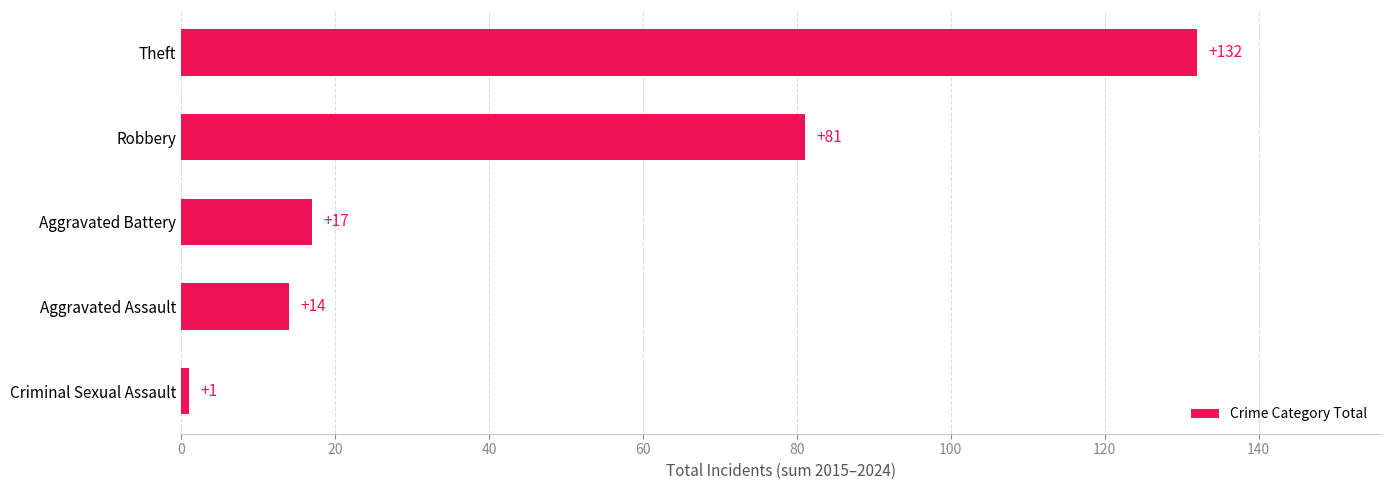

Is it true that the value at Theft is 193?

False